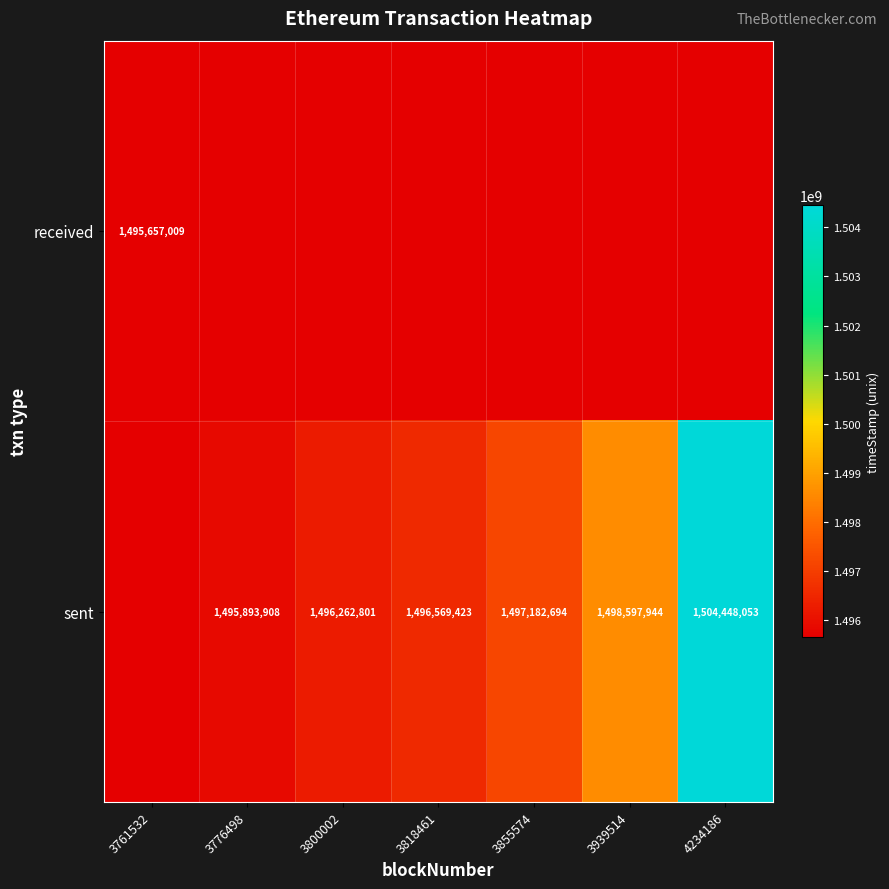

Is it true that received equals 1963619551 at 3761532?

False